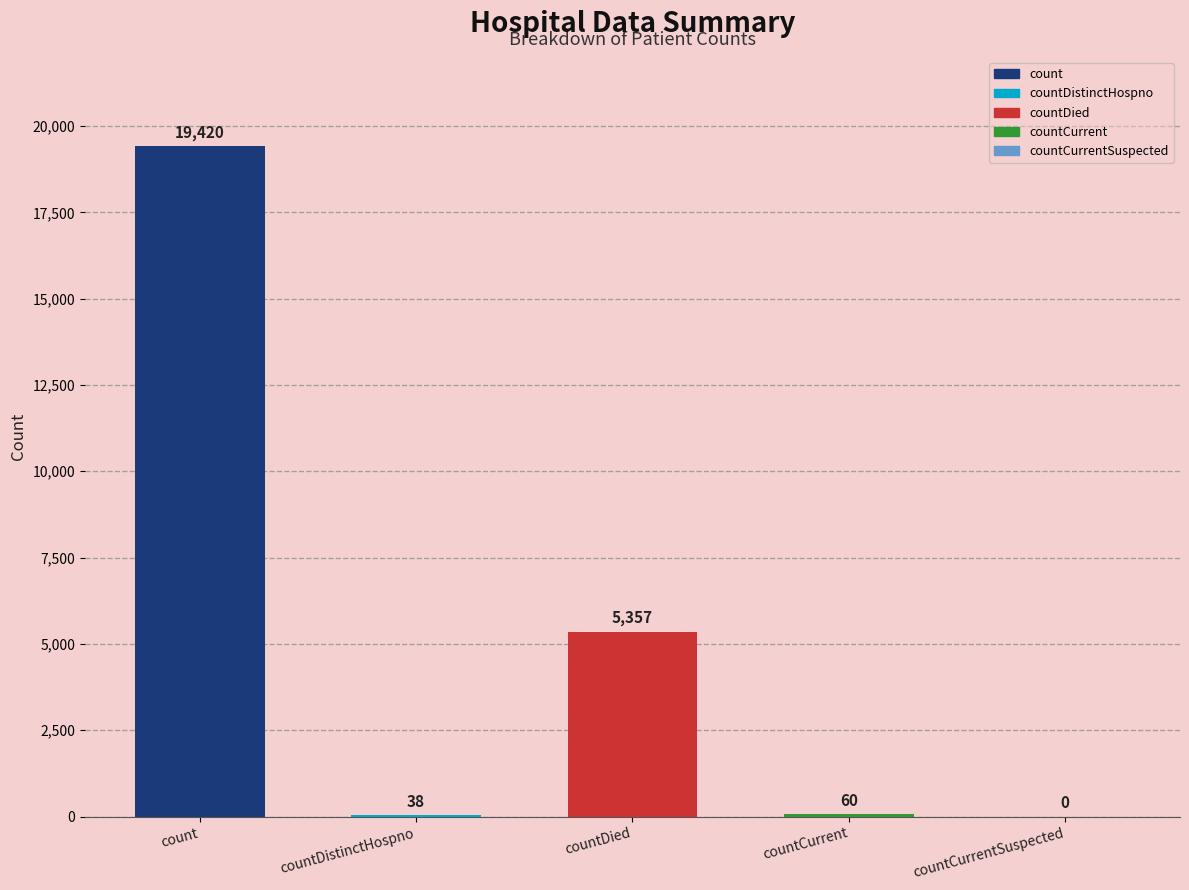

Reading left to right, extract all data points from this chart.

19420	38	5357	60	0